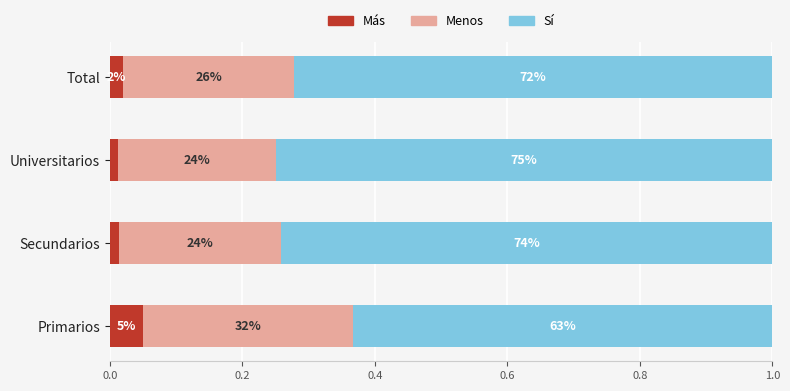

What are all the series names shown in the legend?

Más, Menos, Sí